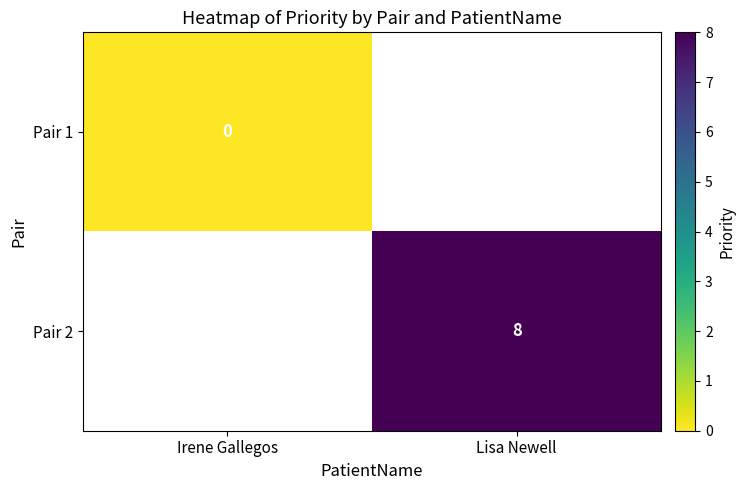

Where is Pair 1 nearest to the value 0?

Irene Gallegos